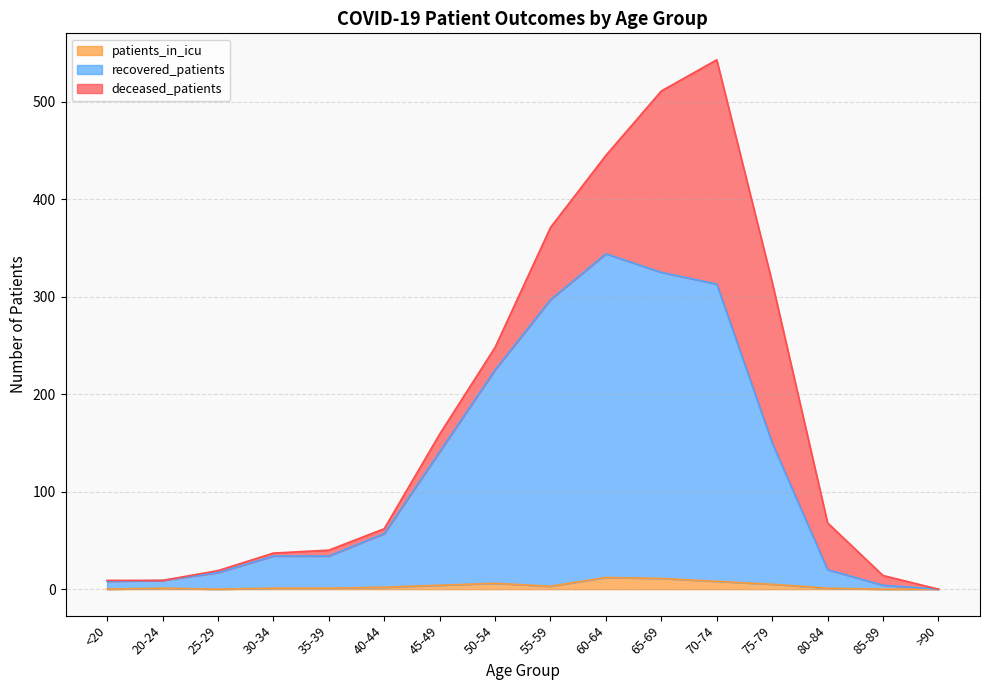

What are all the series names shown in the legend?

patients_in_icu, recovered_patients, deceased_patients